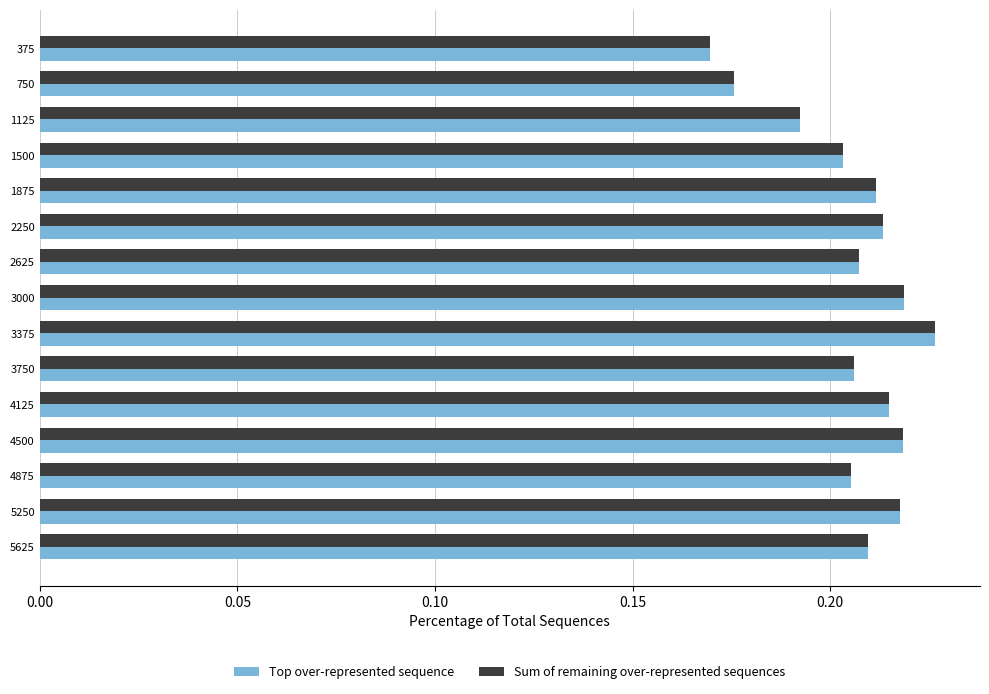

Which category has the highest value in the Sum of remaining over-represented sequences series?

3375